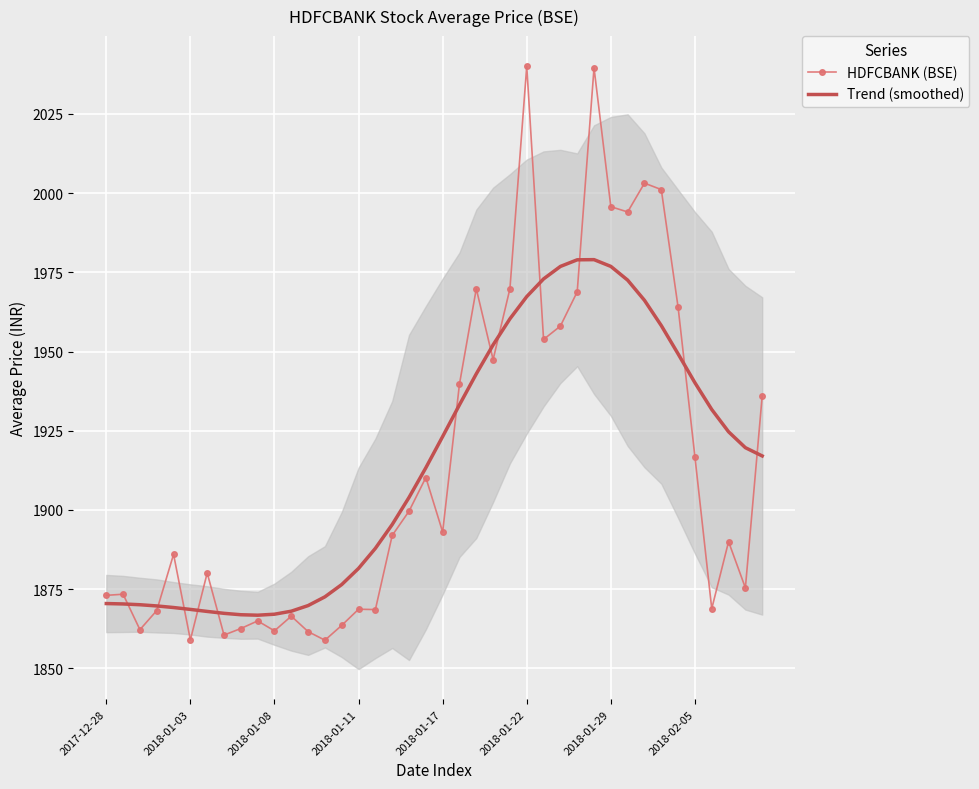

What is the lowest value of the HDFCBANK (BSE) series?

1858.9